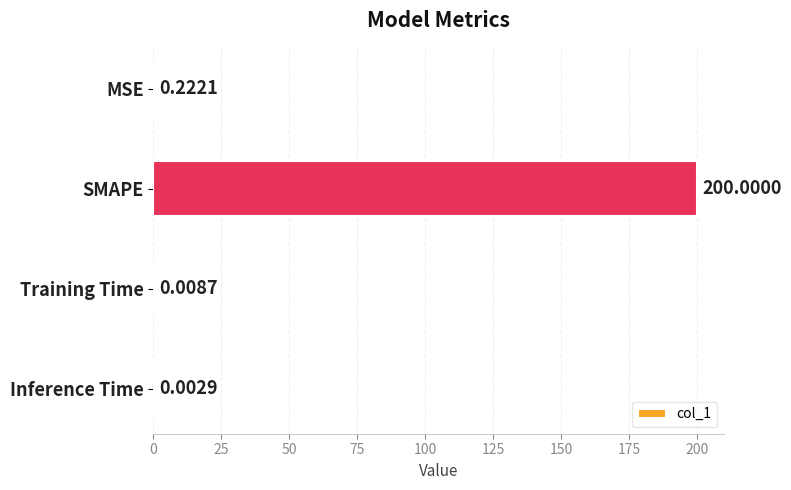

What is the change in value from SMAPE to Inference Time?

-200.0